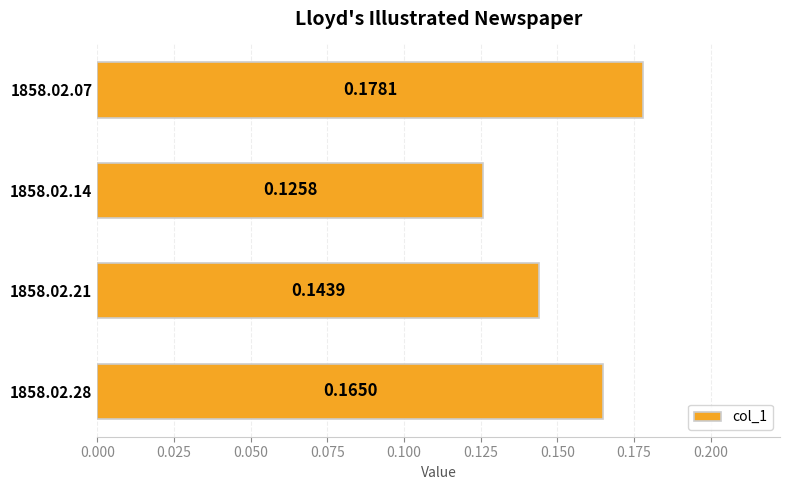

Rank the categories by value from lowest to highest.

1858.02.14, 1858.02.21, 1858.02.28, 1858.02.07